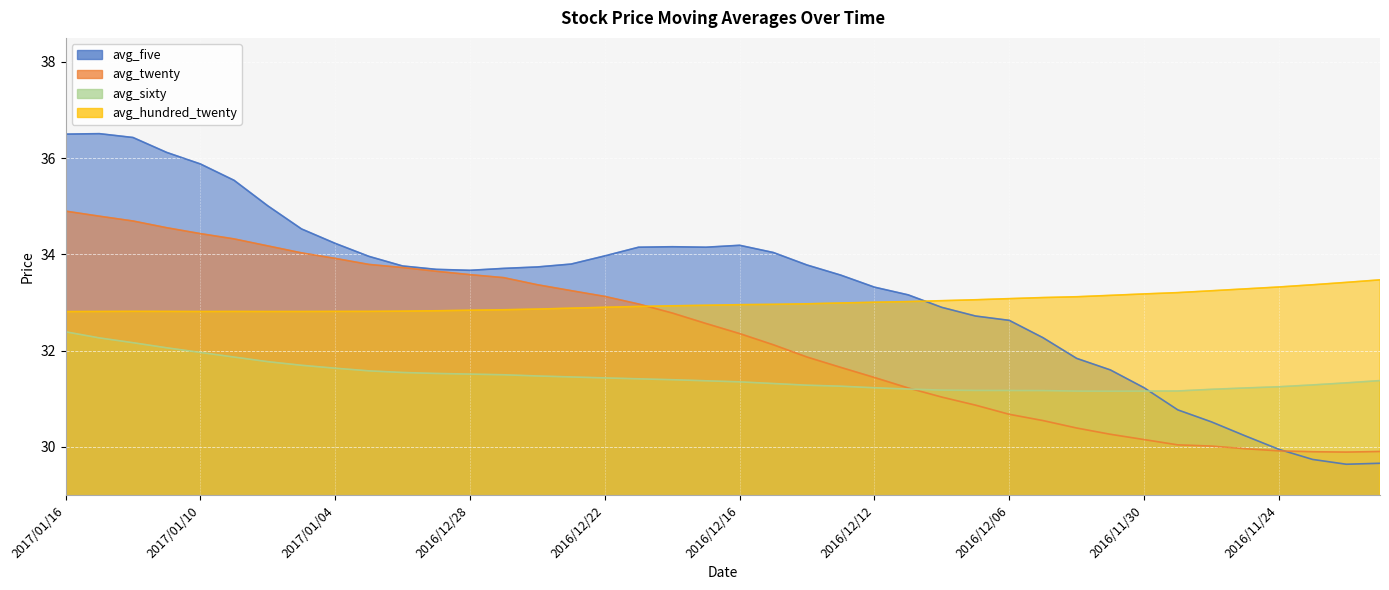

How many lines are shown in the chart?

4